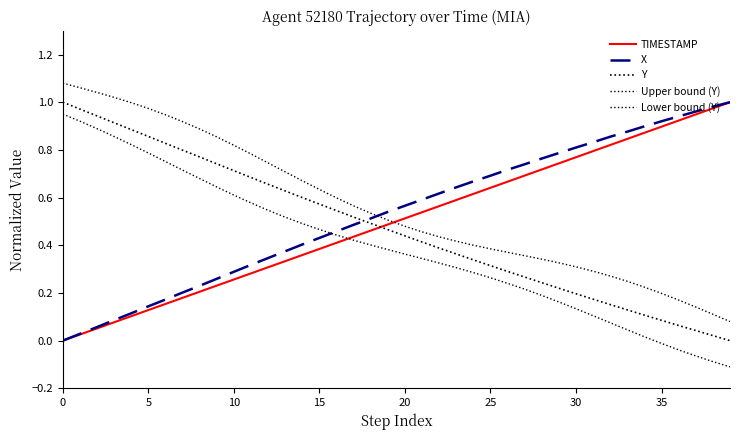

What is the label of the 22nd point from the left?

21